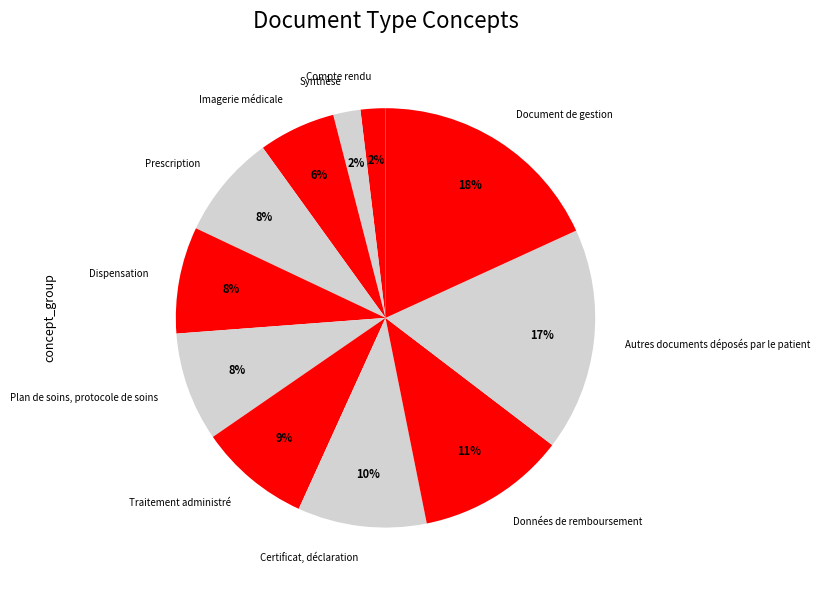

Does Document de gestion account for over 50% of the chart?

No